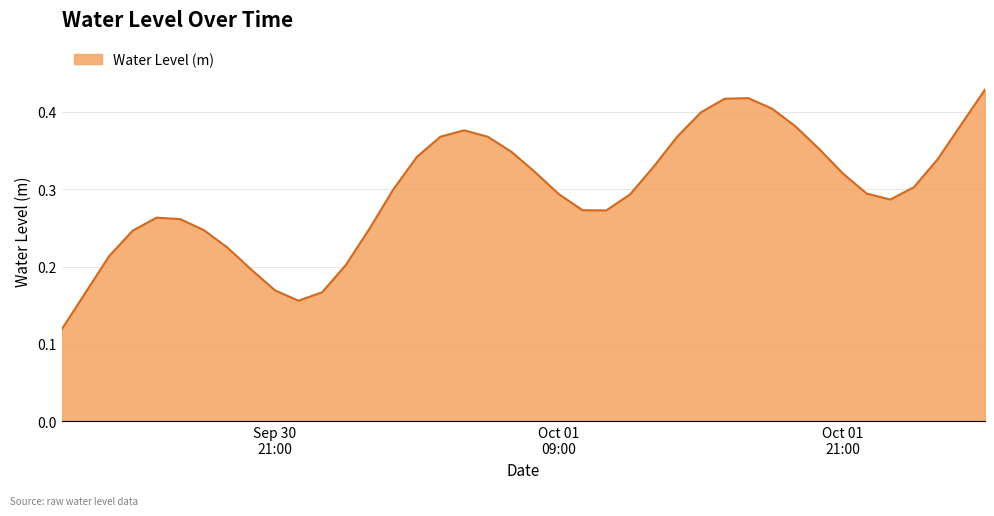

Where is the data nearest to the value 0?

2022-09-30 12:00:00